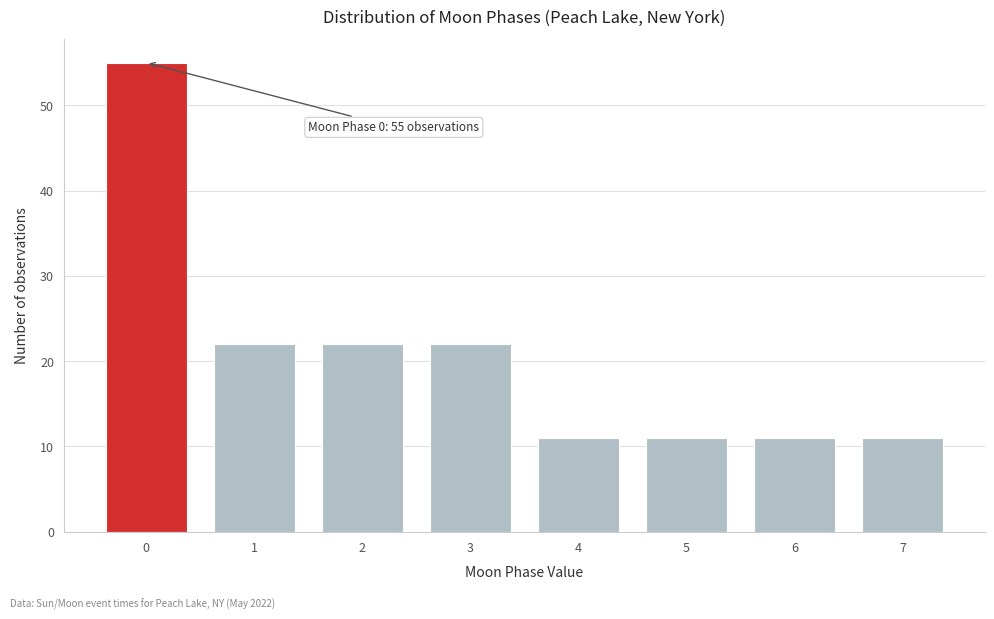

Reading left to right, transcribe all the data shown in this chart.

0=55	1=22	2=22	3=22	4=11	5=11	6=11	7=11